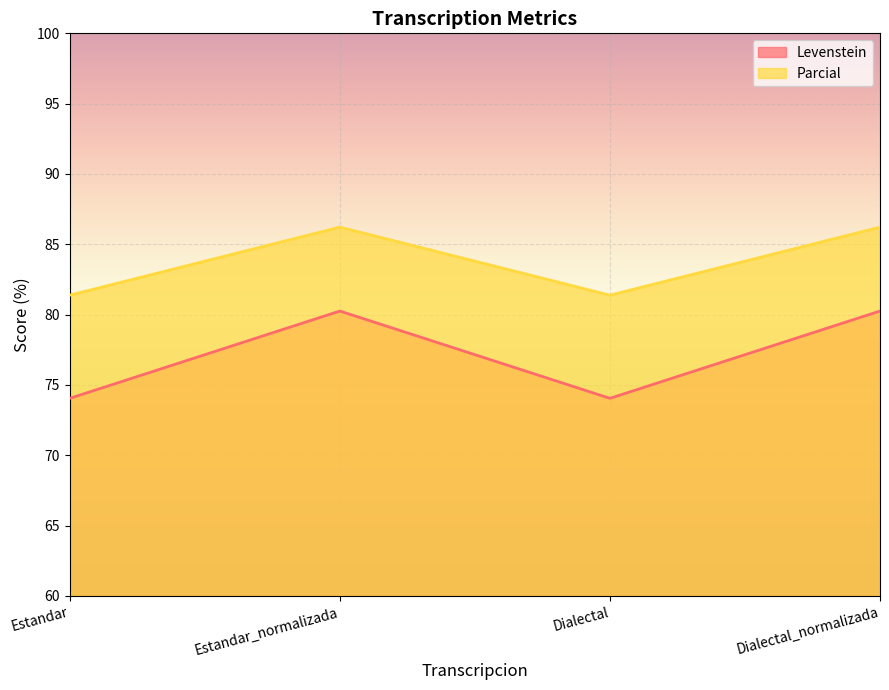

How many interior local peaks does the Levenstein series have?

1